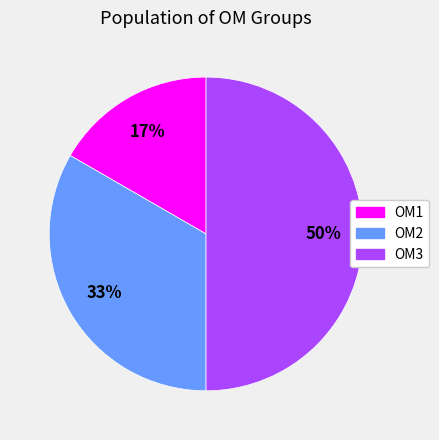

To the nearest percent, what is the combined percentage of OM1 and OM2?

50%